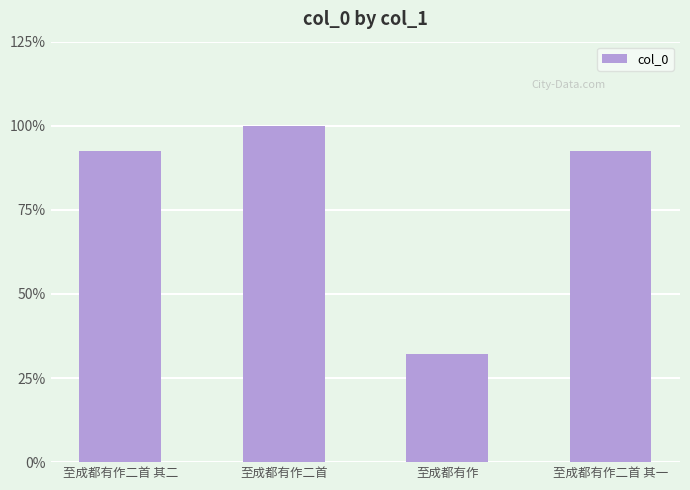

What is the average value?

79.3